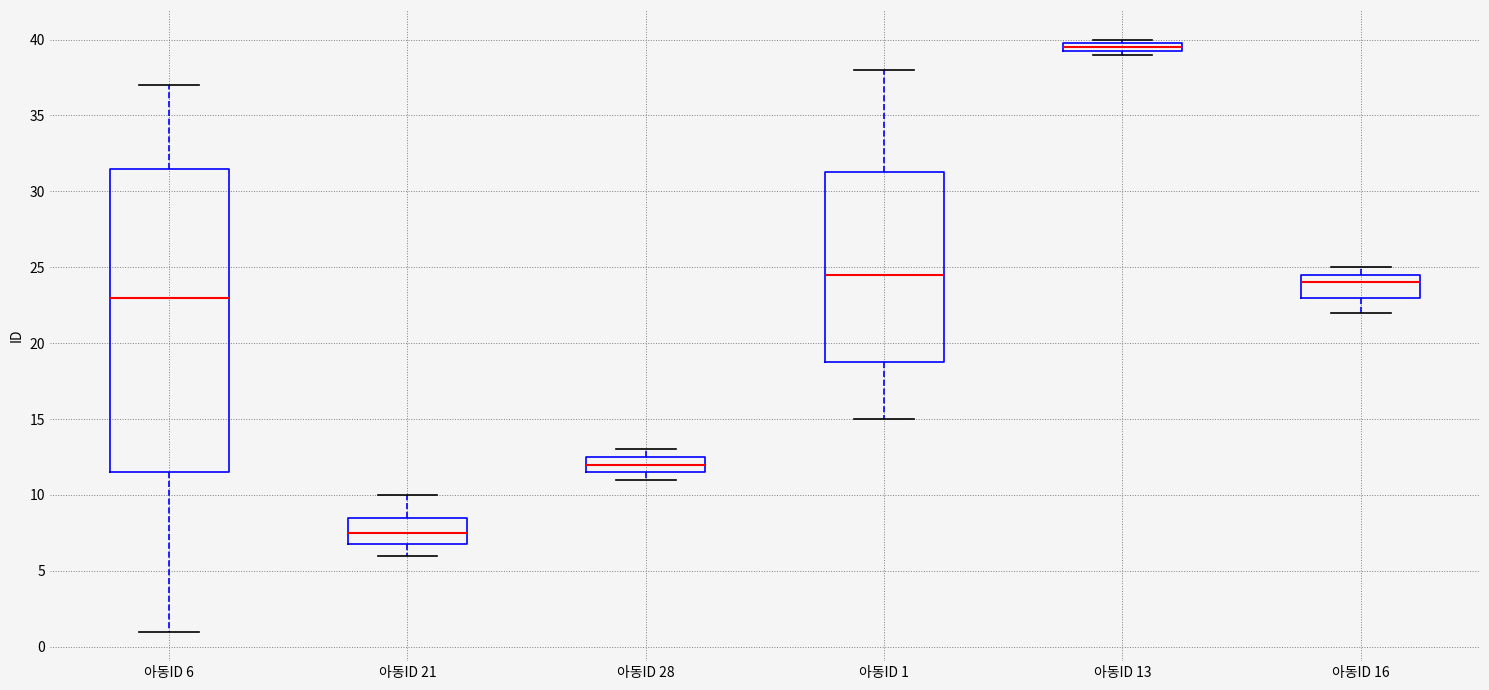

Where does the median line of the box for 아동ID 16 sit on the y-axis? The values are not printed on the chart, so give them approximately, as read against the axis.

24.0